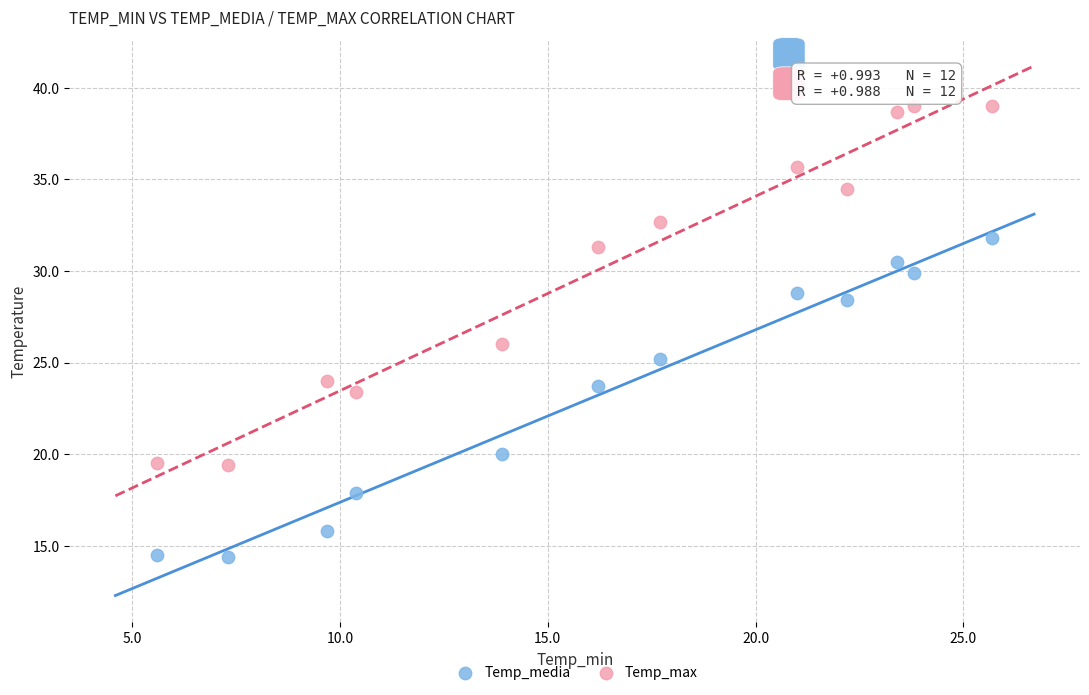

Which series reaches the minimum Y coordinate?

Temp_media